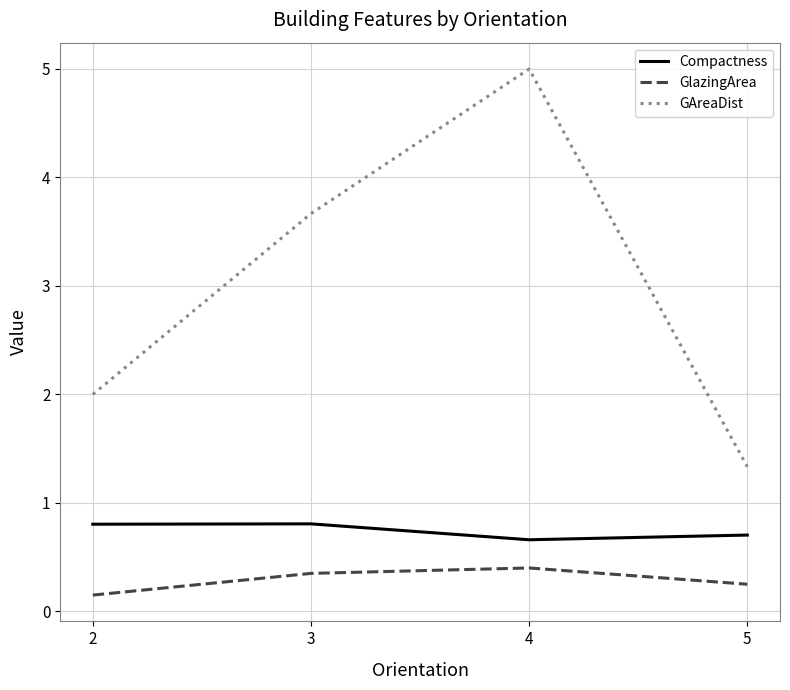

What is the approximate value of GAreaDist at 2?

2.0